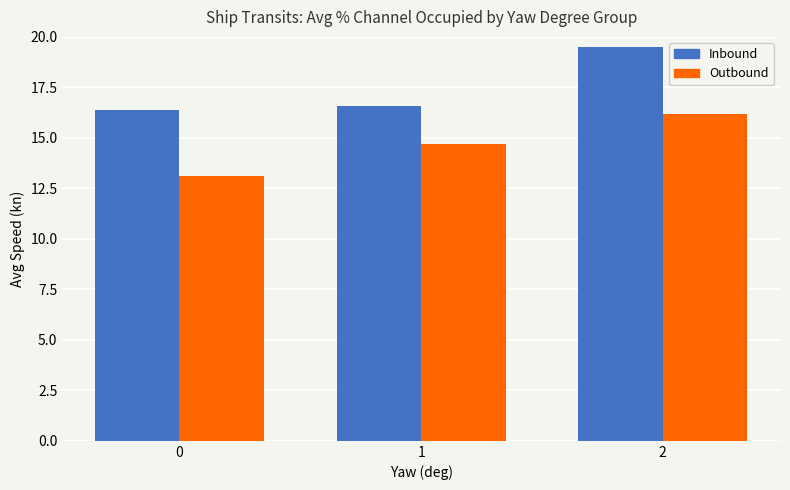

Reading right to left, what are all the values shown in this chart?

Inbound: 19.5	16.6	16.4
Outbound: 16.2	14.7	13.1